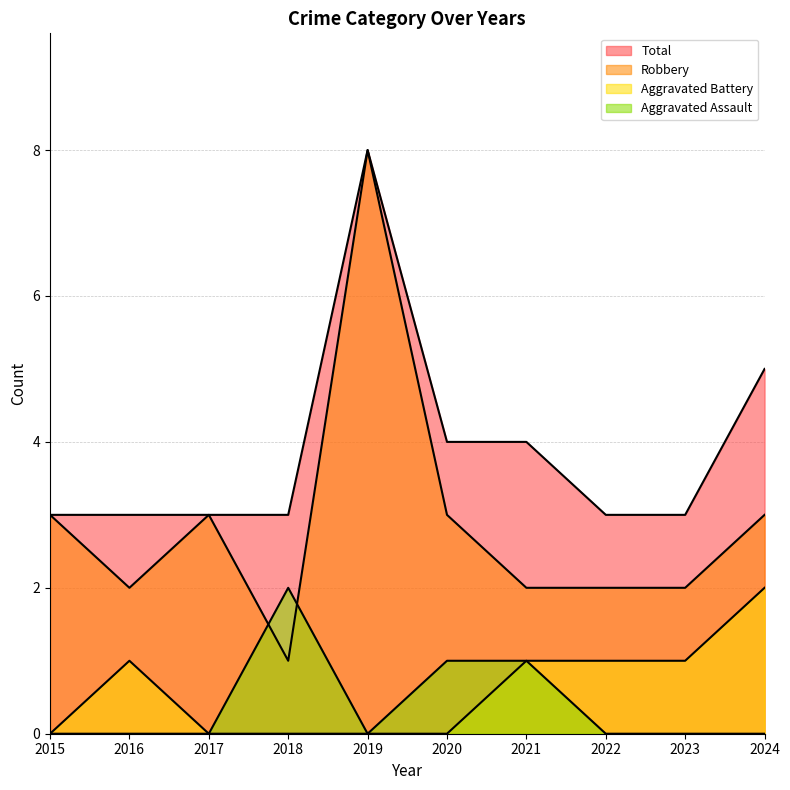

Where does the Aggravated Battery series first go above 1?

2024